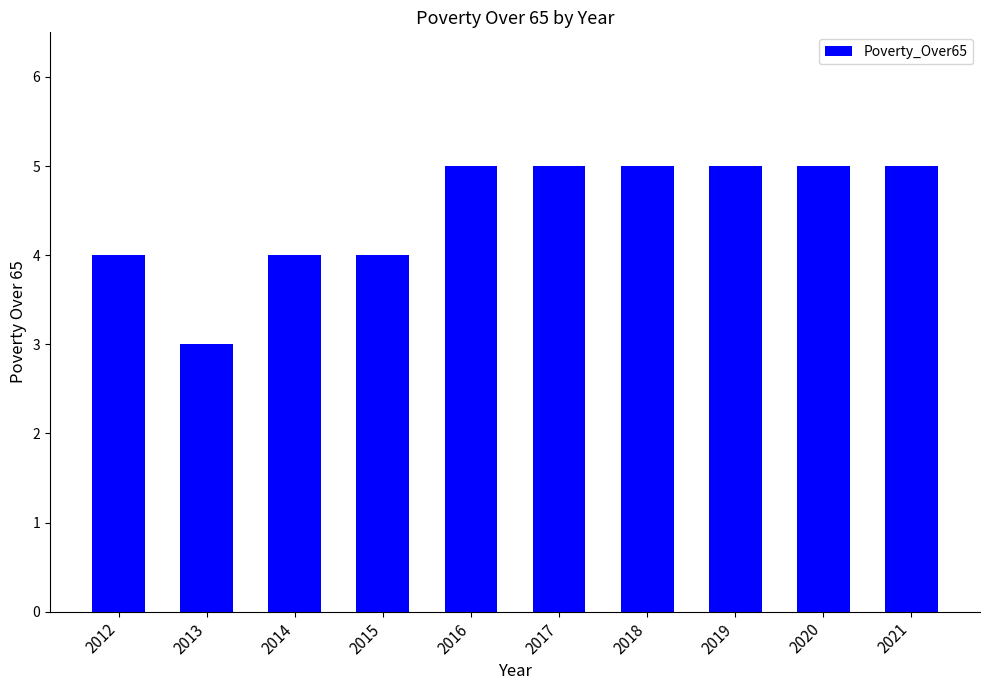

What is the sum of the values at 2013 and 2020?

8